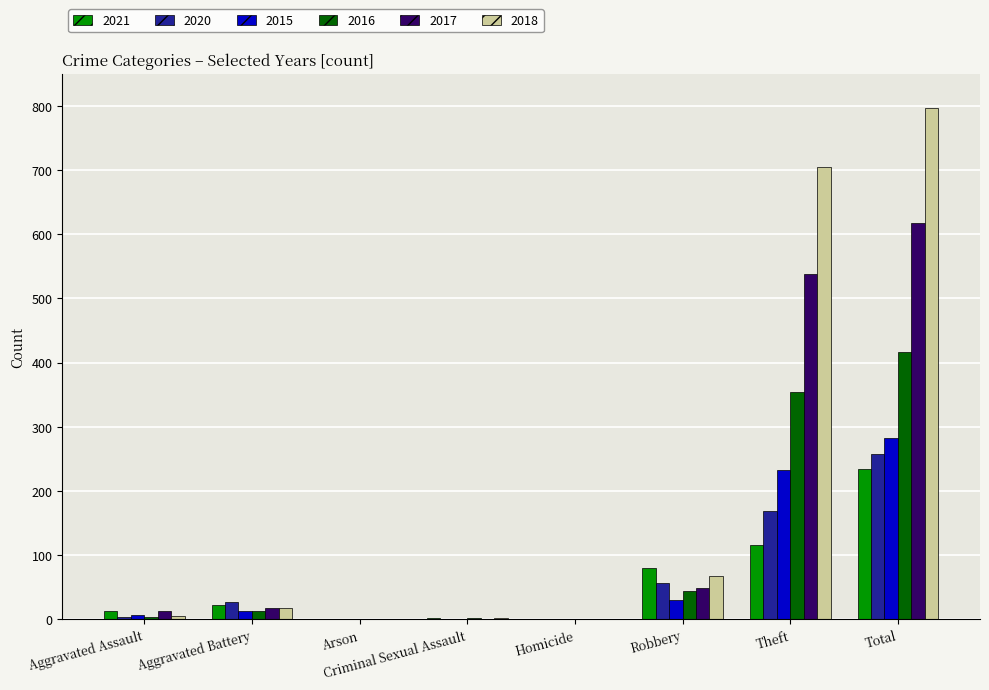

The value of 2016 at Homicide is -290. True or false?

False